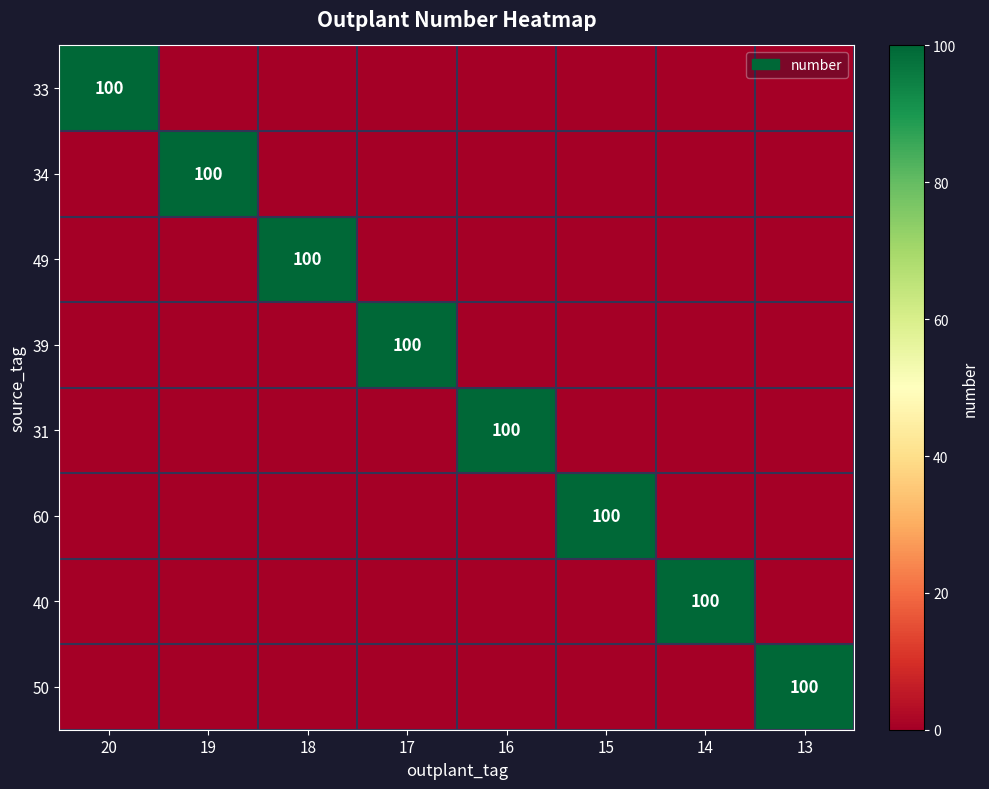

At how many categories does at least one series exceed 10?

8